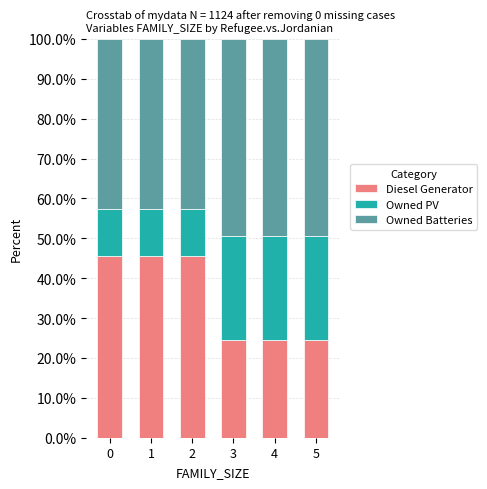

The Diesel Generator series shows 24.4 at 3. True or false?

True